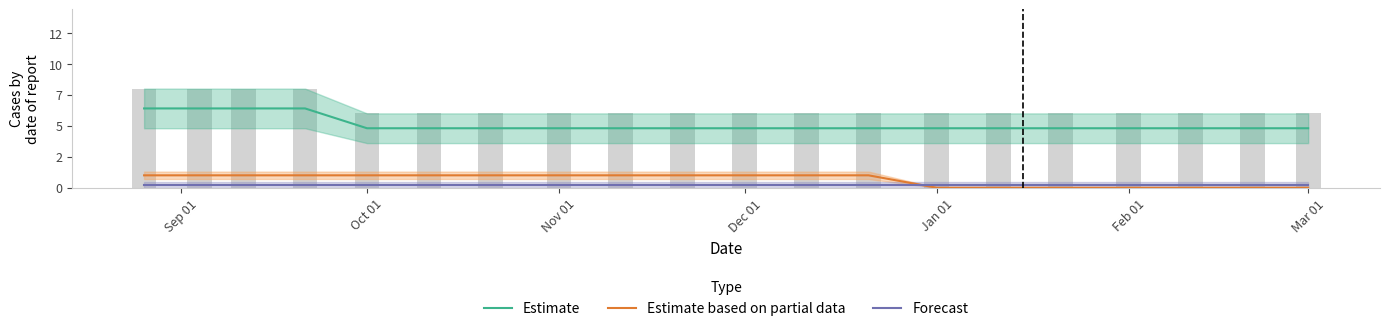

At how many categories does at least one series exceed 6?

4